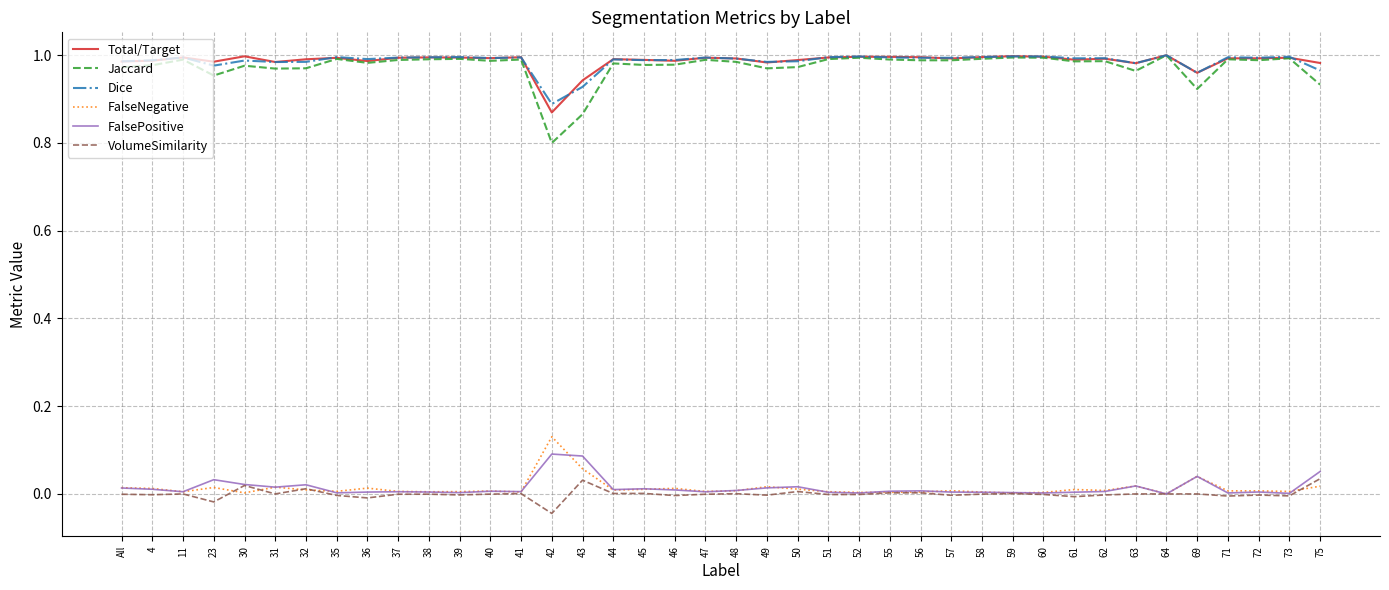

Which series has the widest spread of values?

Jaccard